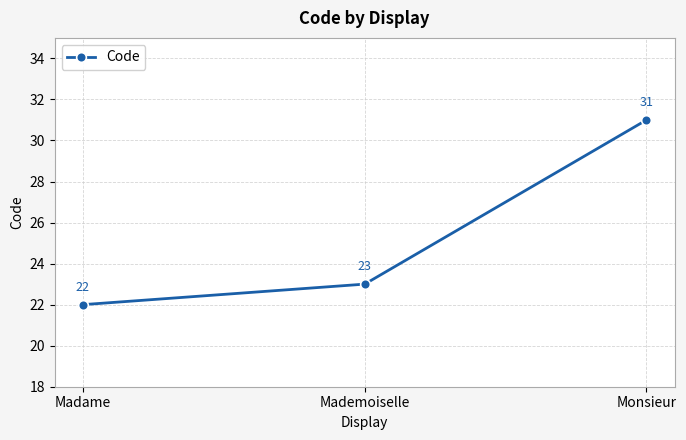

List the labels in order of value, smallest first.

Madame, Mademoiselle, Monsieur